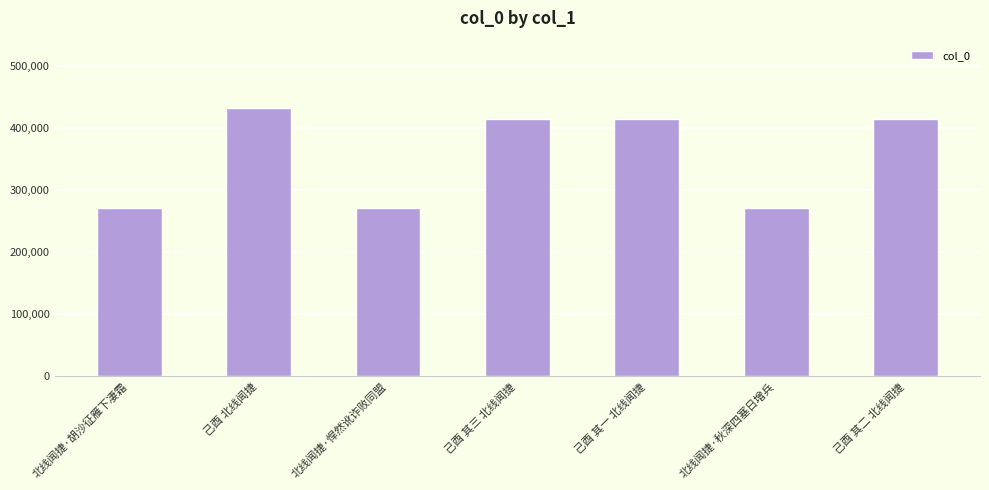

What is the greatest value displayed?

431991